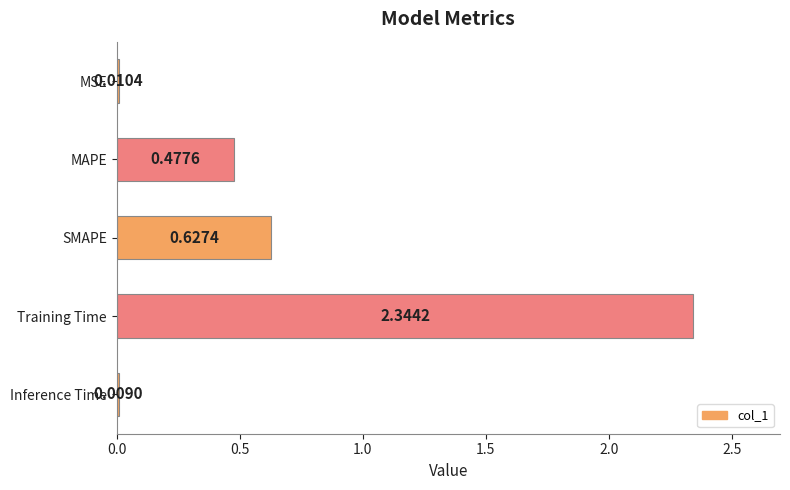

What is the label of the 4th bar from the bottom?

MAPE